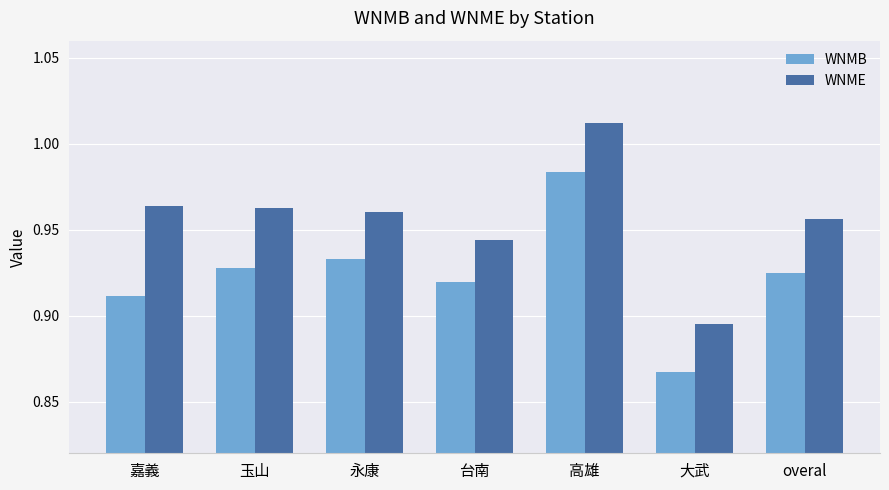

What are all the series names shown in the legend?

WNMB, WNME